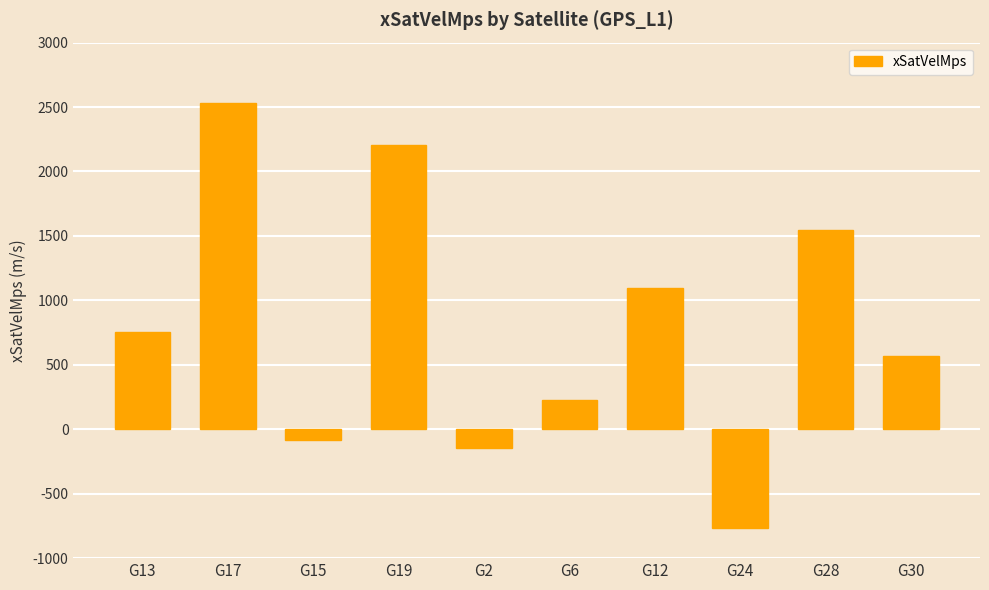

Approximately how many times larger is the value at G13 compared to G30?

1.3